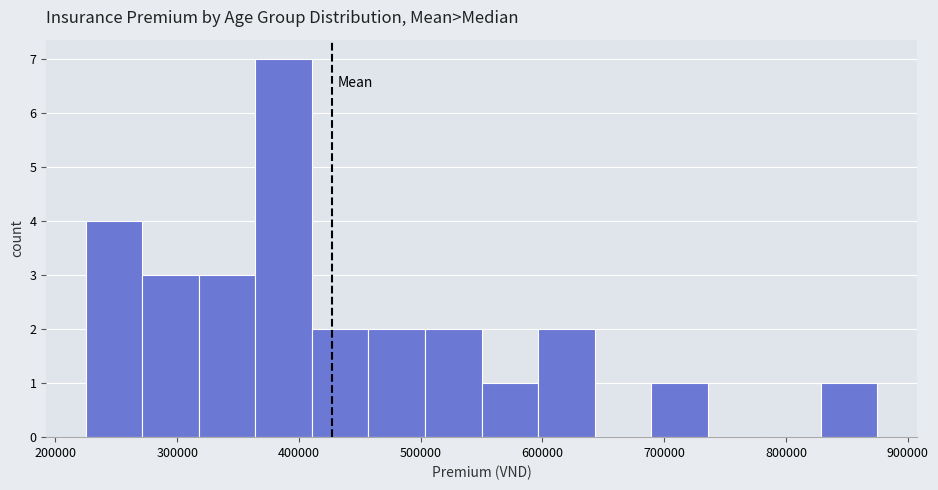

What is the height of the bar covering 320000 to 360000 on the x-axis? Neither the bar edges nor the heights are printed on the chart, so give them approximately, as read against the axes.

3